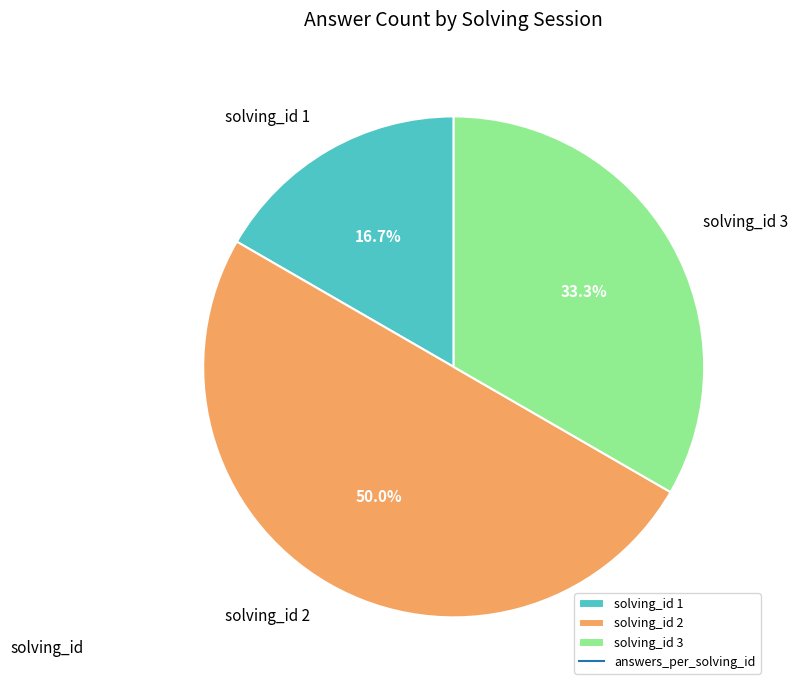

Which has a higher value, solving_id 1 or solving_id 3?

solving_id 3